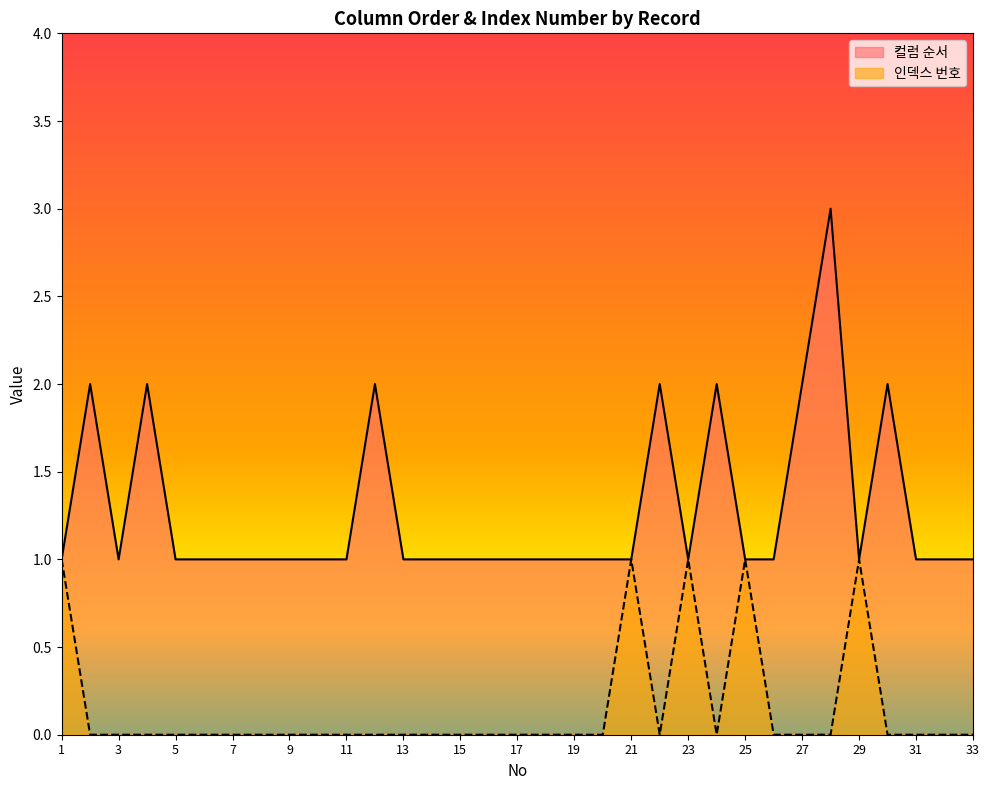

Which label corresponds to the largest value in the chart?

28